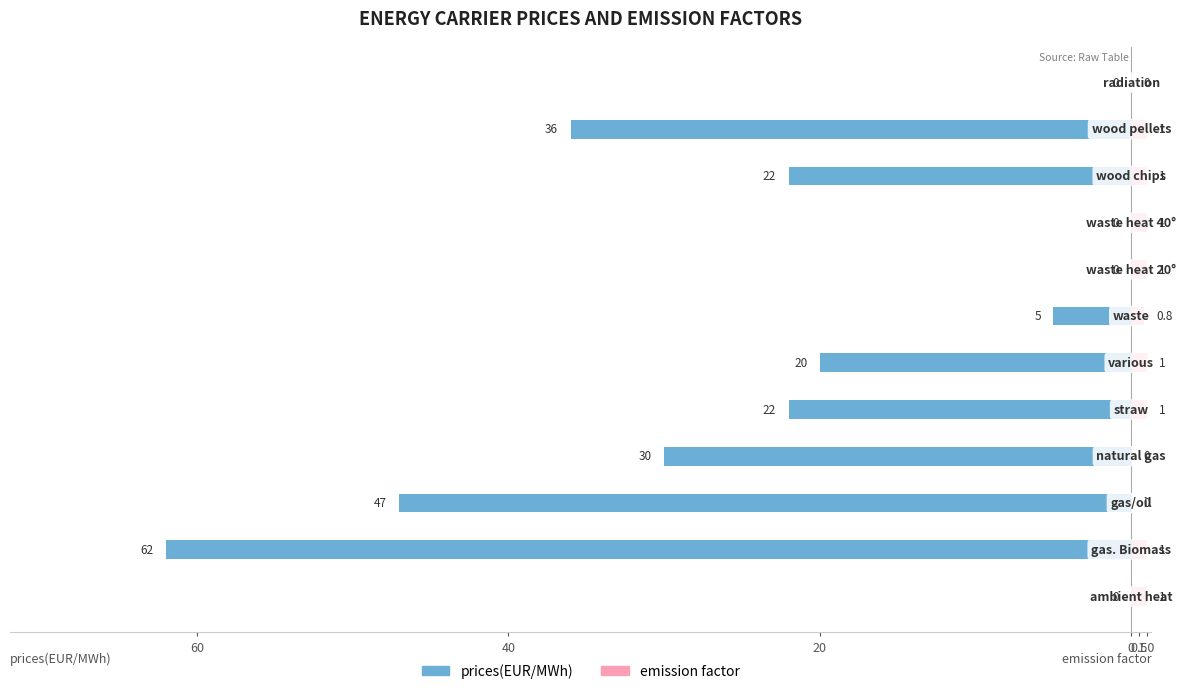

Which series has the largest range (max minus min)?

prices(EUR/MWh)